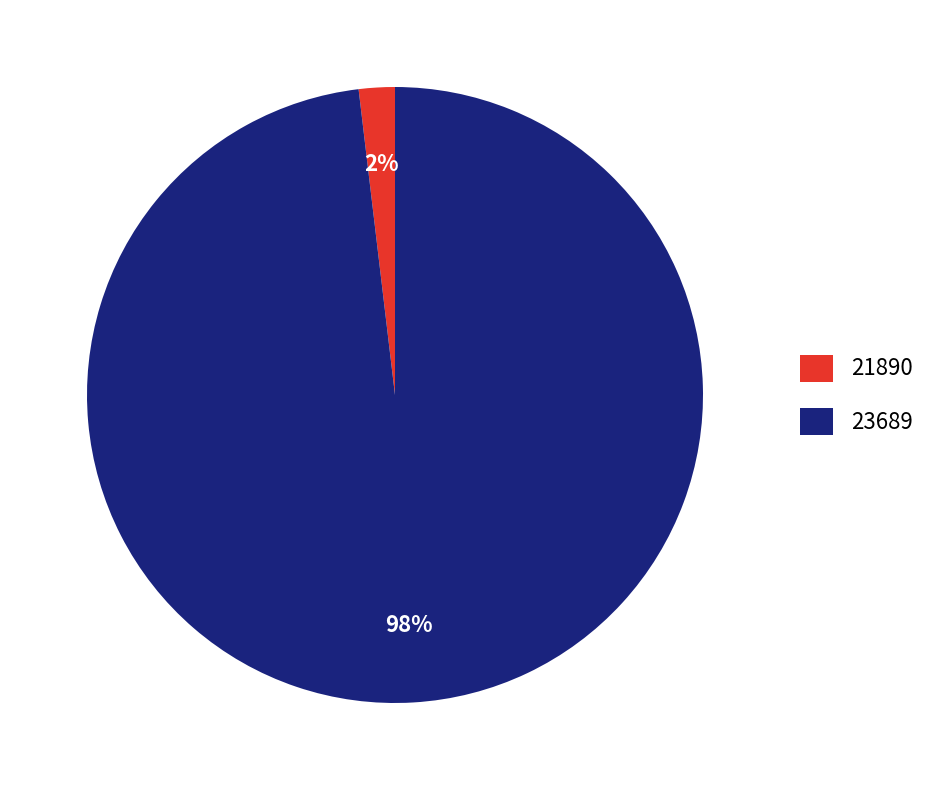

Is 23689 the majority of the pie?

Yes